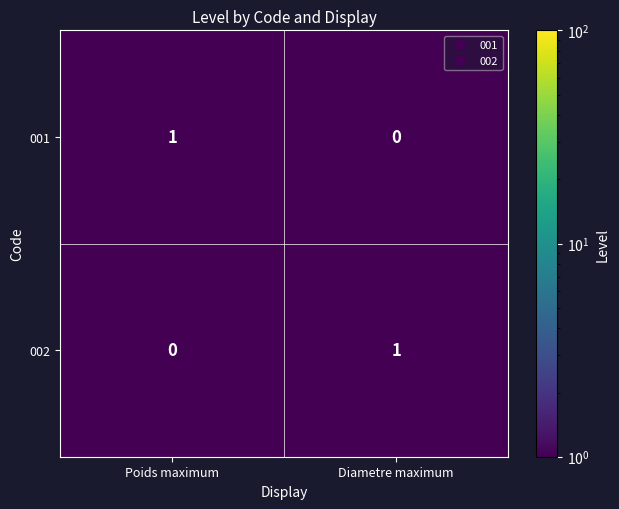

At which label is 001 closest to 0?

Diametre maximum